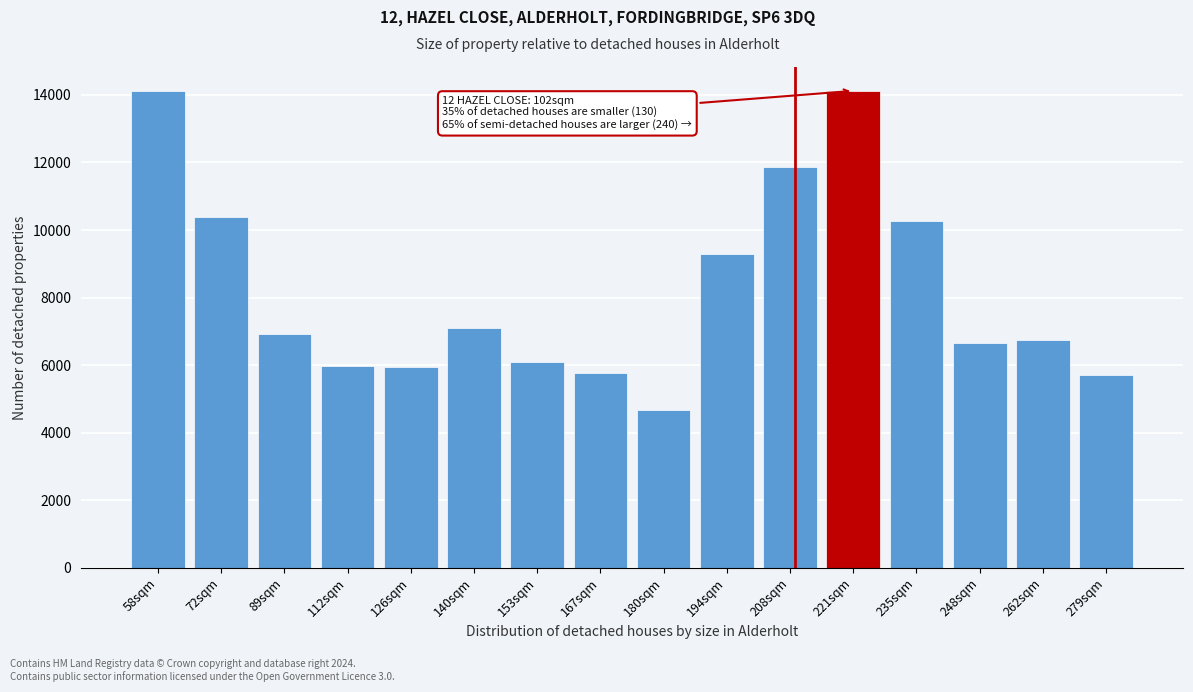

What is the value of the 13th bar from the left?

10263